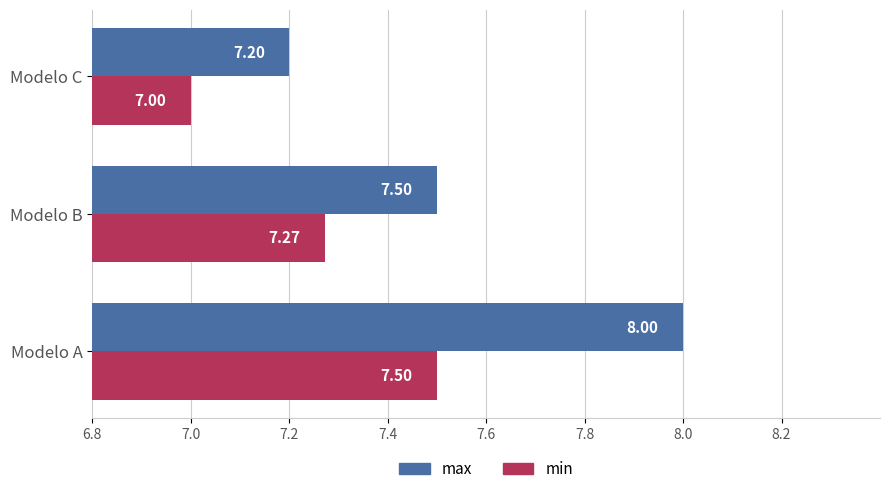

Which series has the largest range (max minus min)?

max